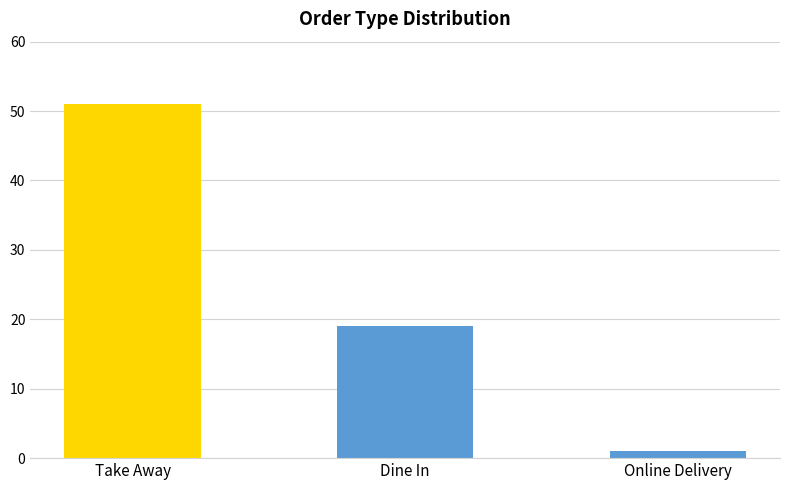

Reading left to right, transcribe all the data shown in this chart.

Take Away=51	Dine In=19	Online Delivery=1